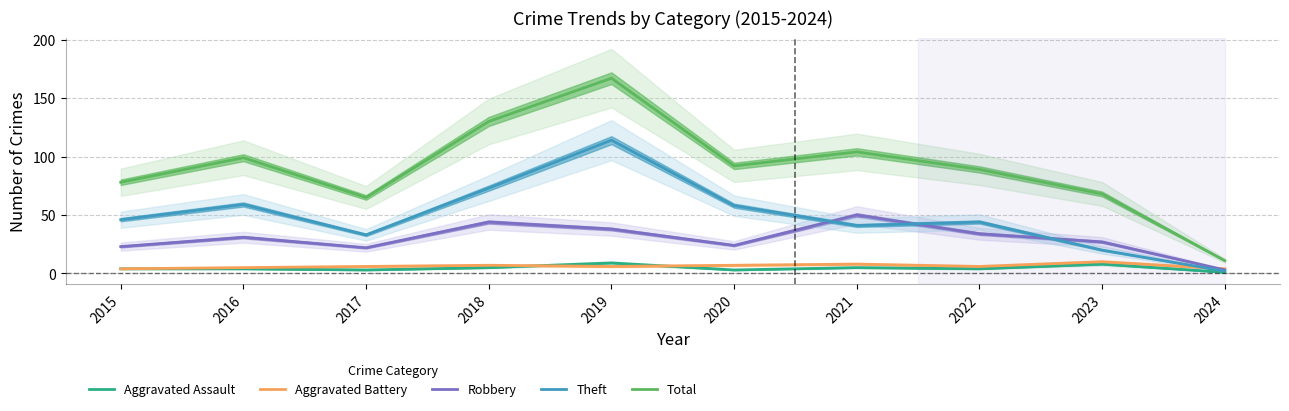

What is the value of the Total point at the 3rd from the left?

65